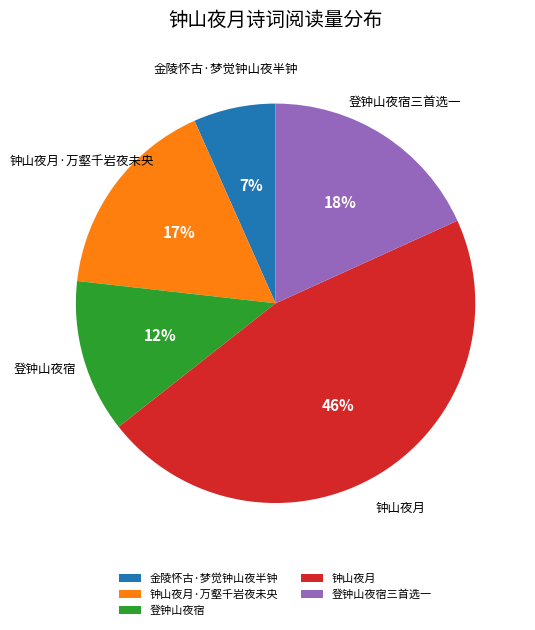

How many slices are in this pie chart?

5